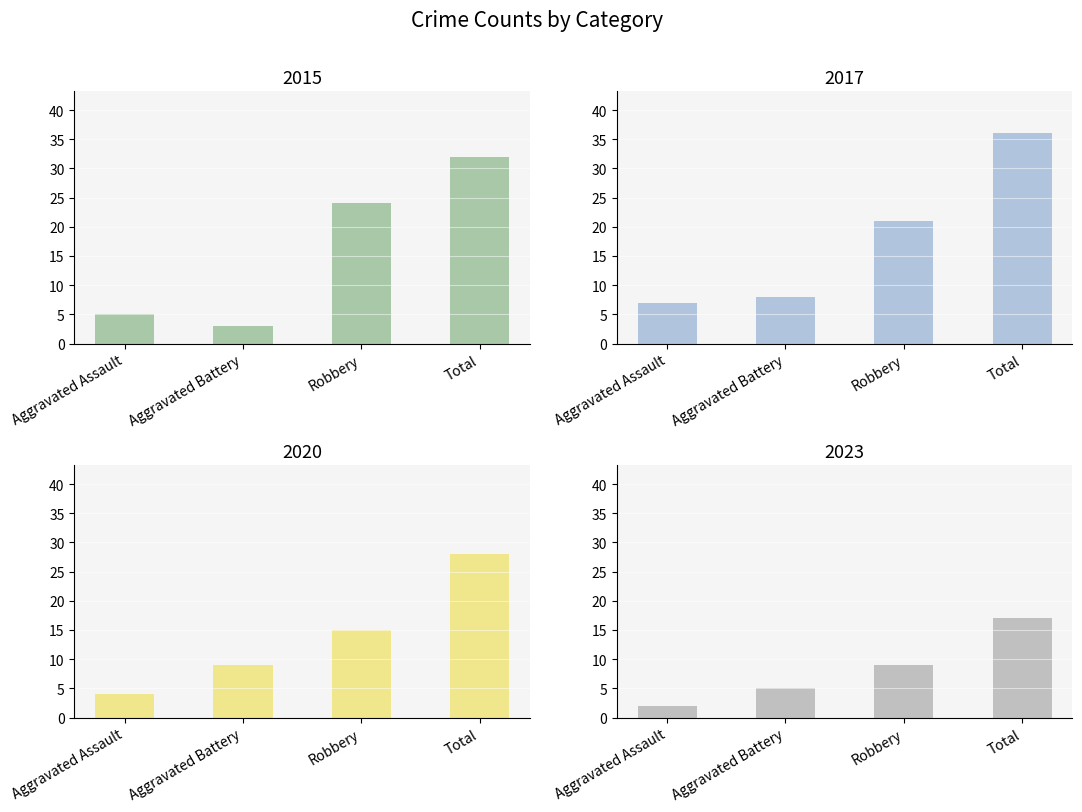

Which category has the highest value across all series?

Total